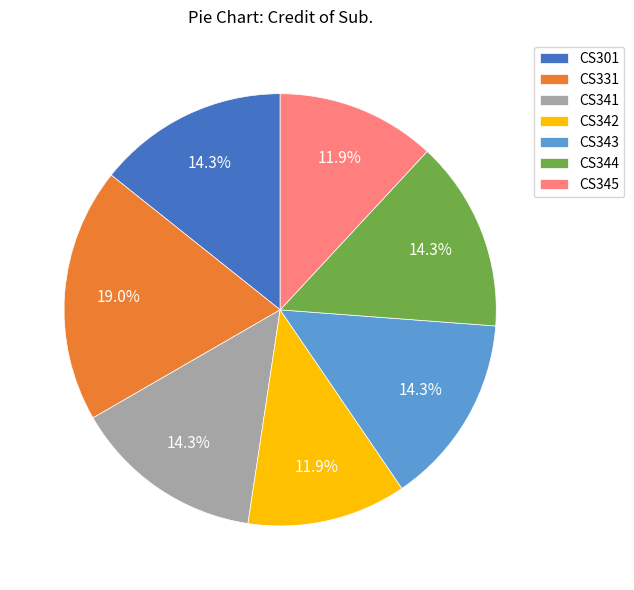

Is the sum of CS342 and CS343 greater than half?

No